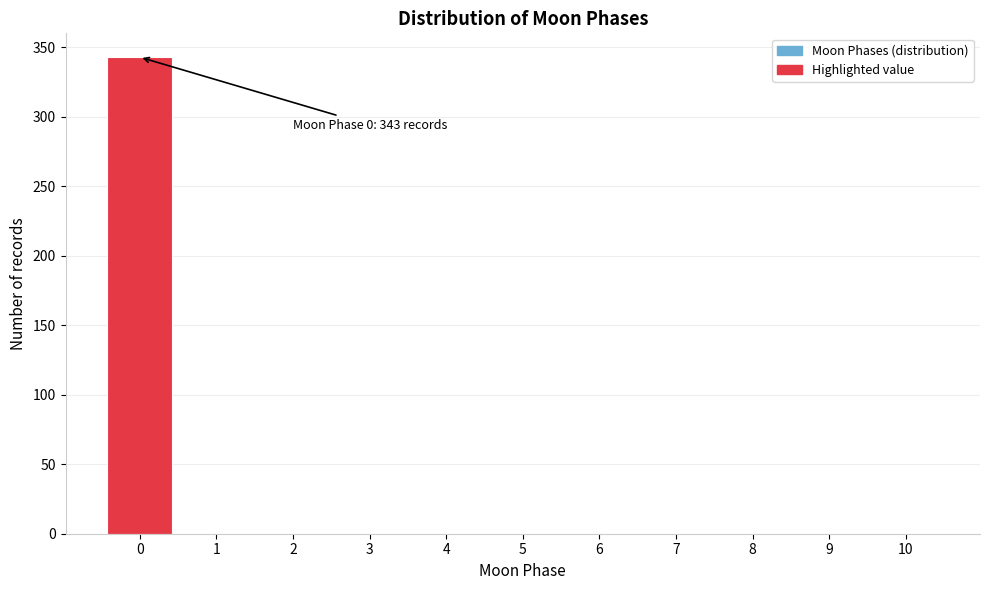

Over which range of the x-axis is the bar tallest?

-0.5 to 0.5